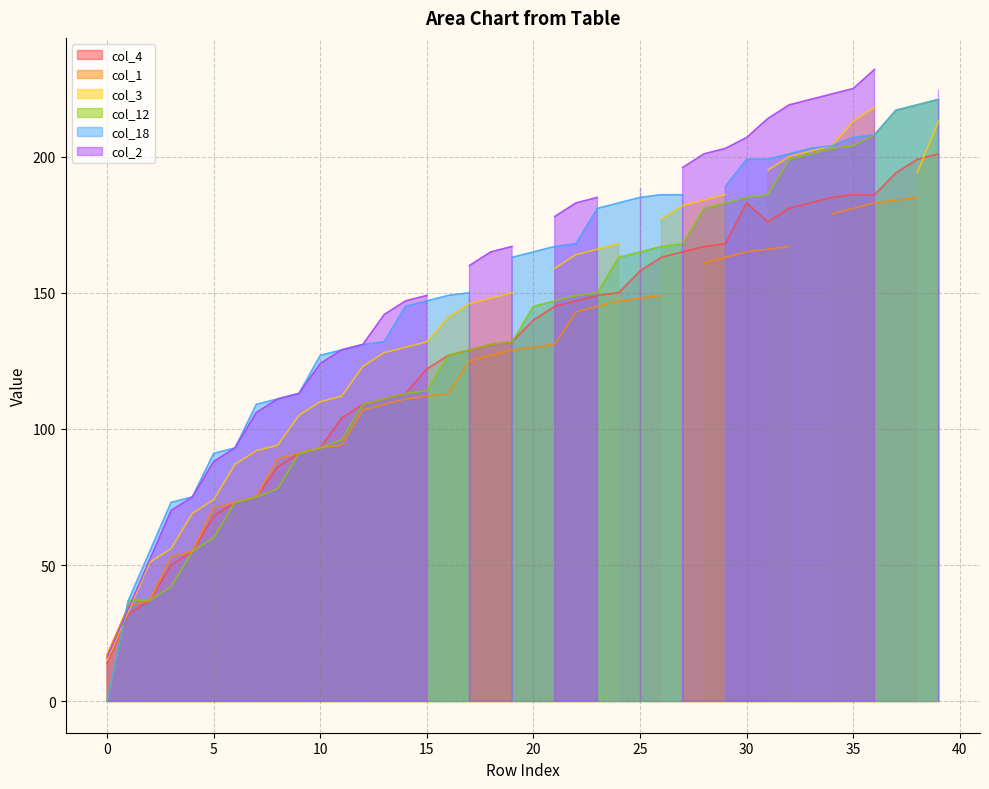

The value of col_12 at 30 is 93. True or false?

False